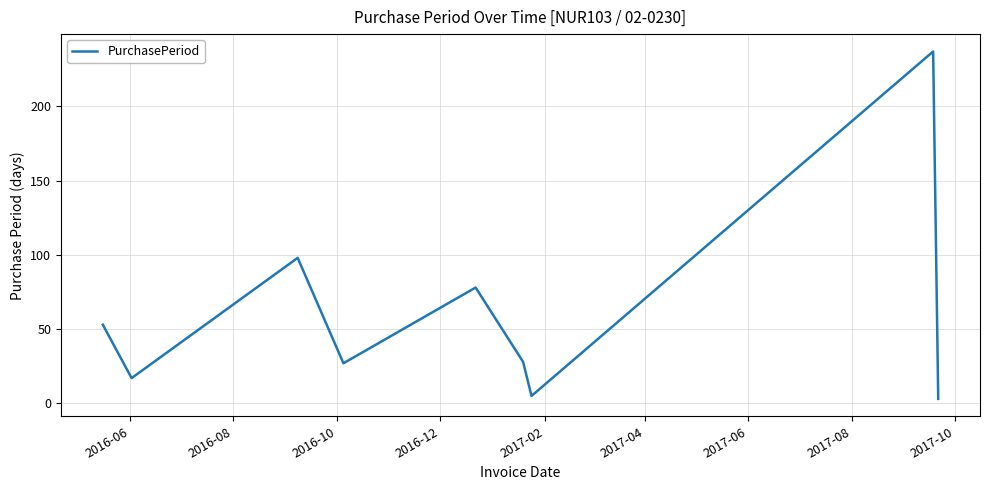

What is the maximum value shown in the chart?

237